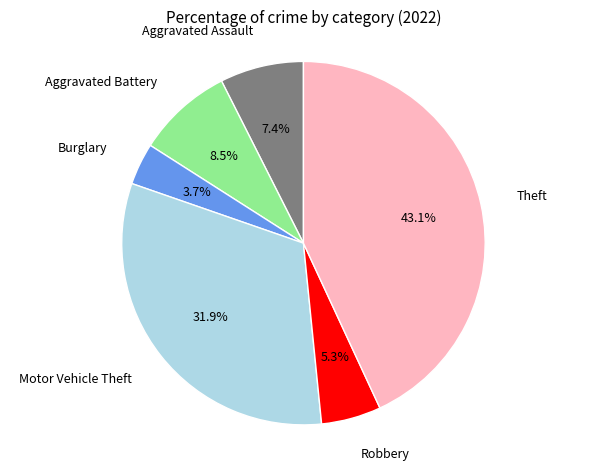

Is there a majority slice in this chart?

No